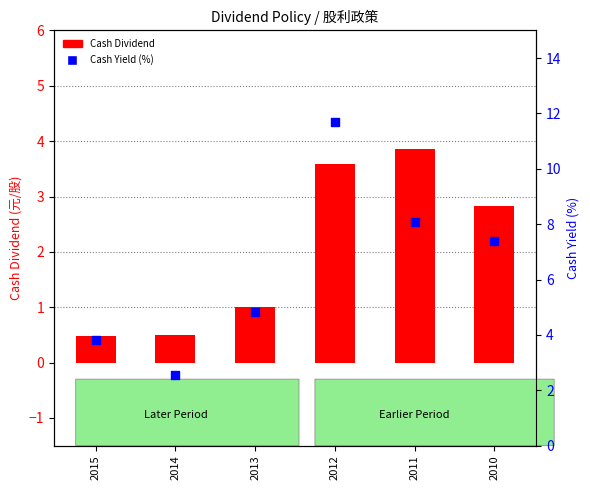

What are all the series names shown in the legend?

Cash Dividend, Cash Yield (%)